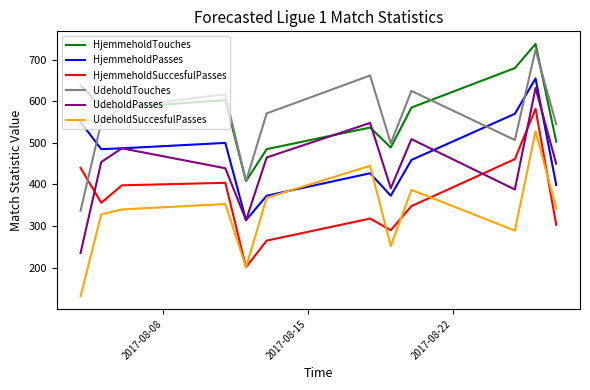

True or false: HjemmeholdSuccesfulPasses and HjemmeholdTouches cross at least once.

False